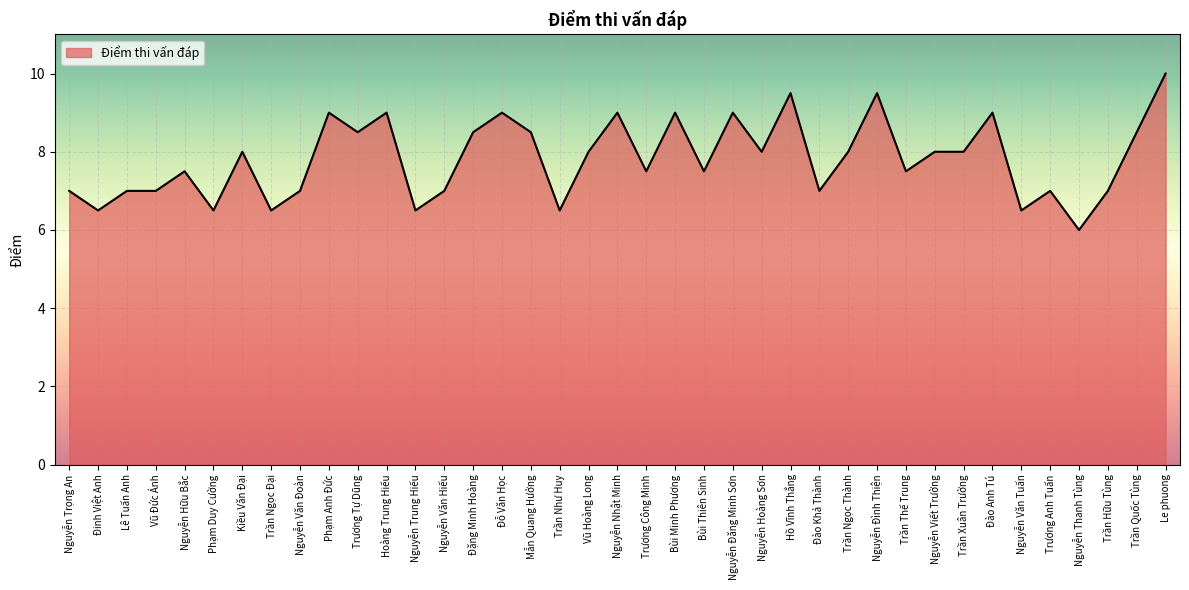

What position from the right is Trương Công Minh?

19